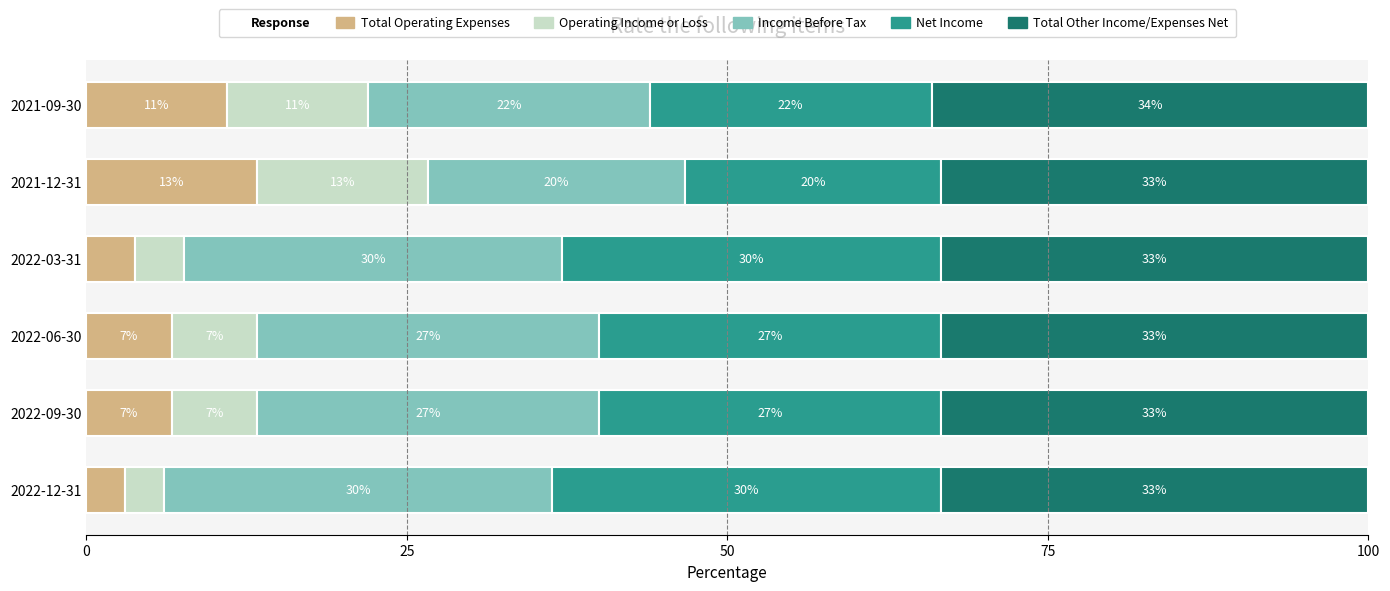

How many groups of bars are there?

6